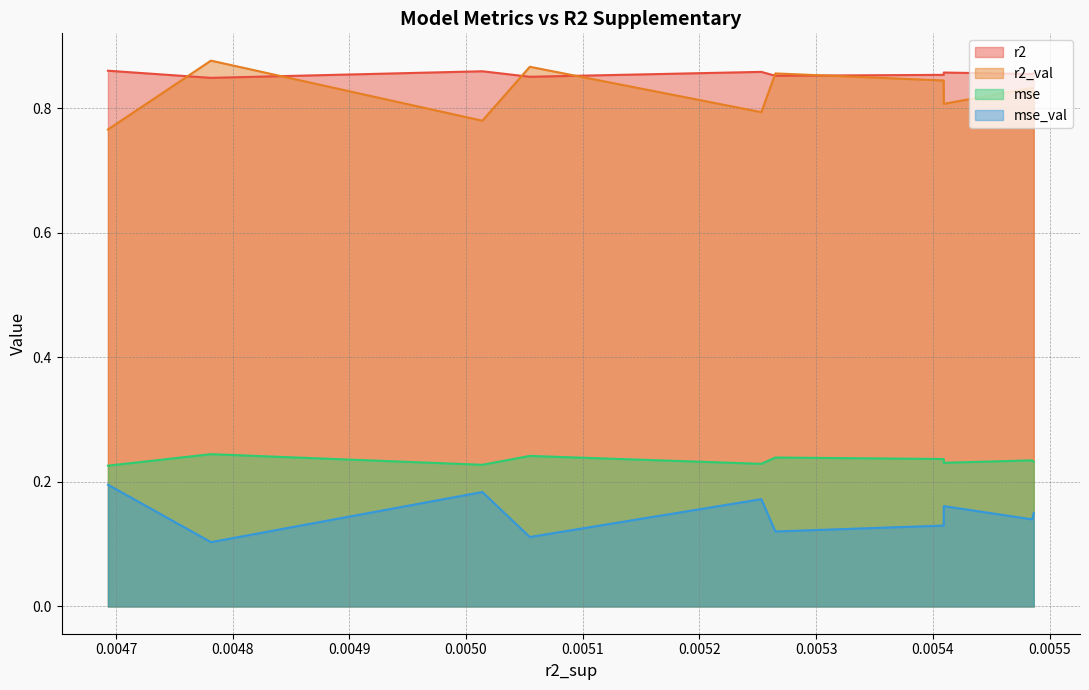

True or false: mse and r2 cross at least once.

False